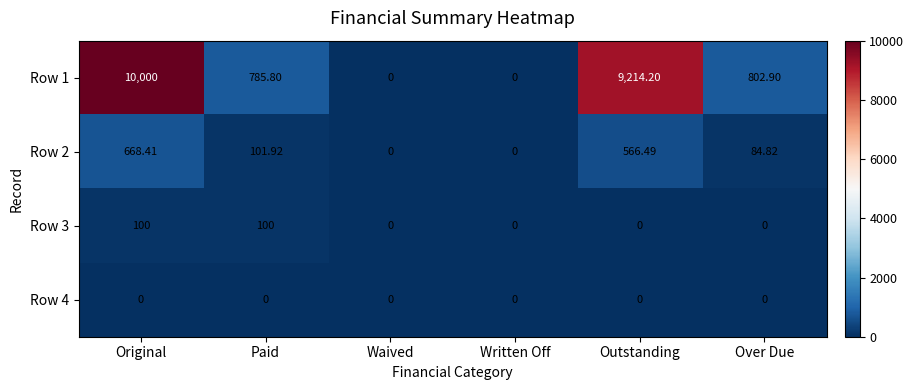

Where is Row 1 nearest to the value 5000?

Over Due